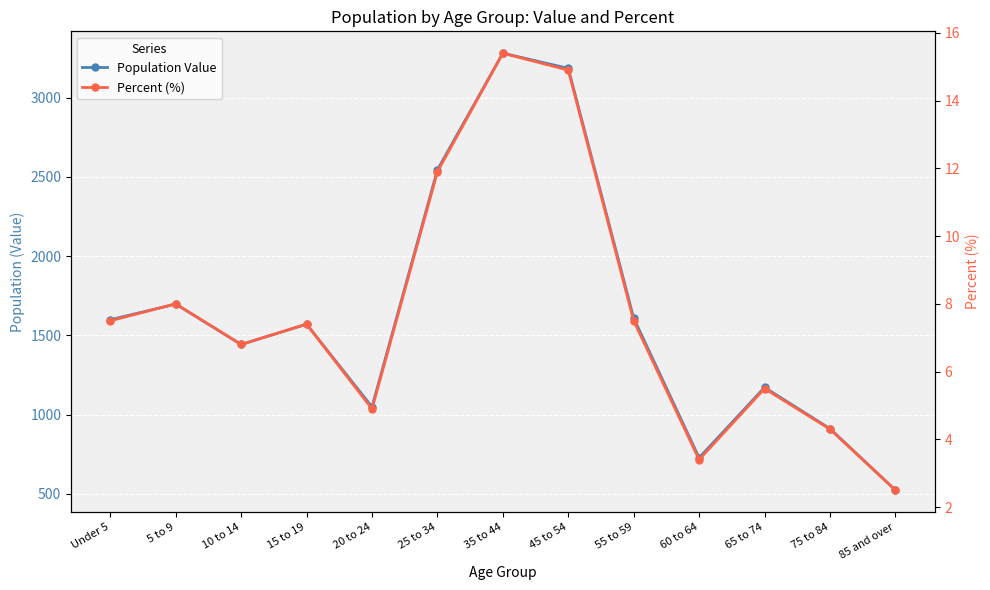

What is the greatest value displayed?

3281.0